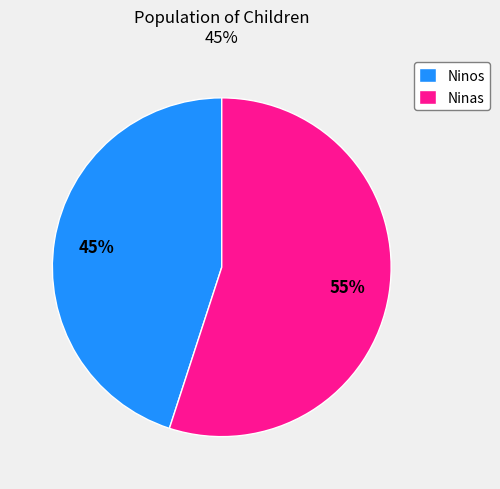

To the nearest percent, what is the difference between the largest and smallest slice percentages?

10%